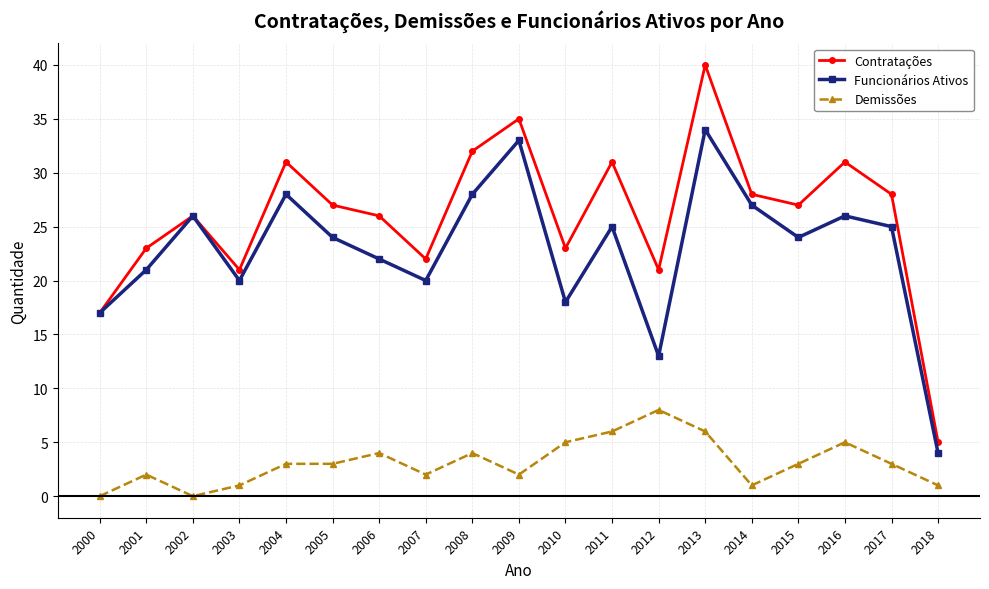

Which series changed the most between 2003 and 2016?

Contratações